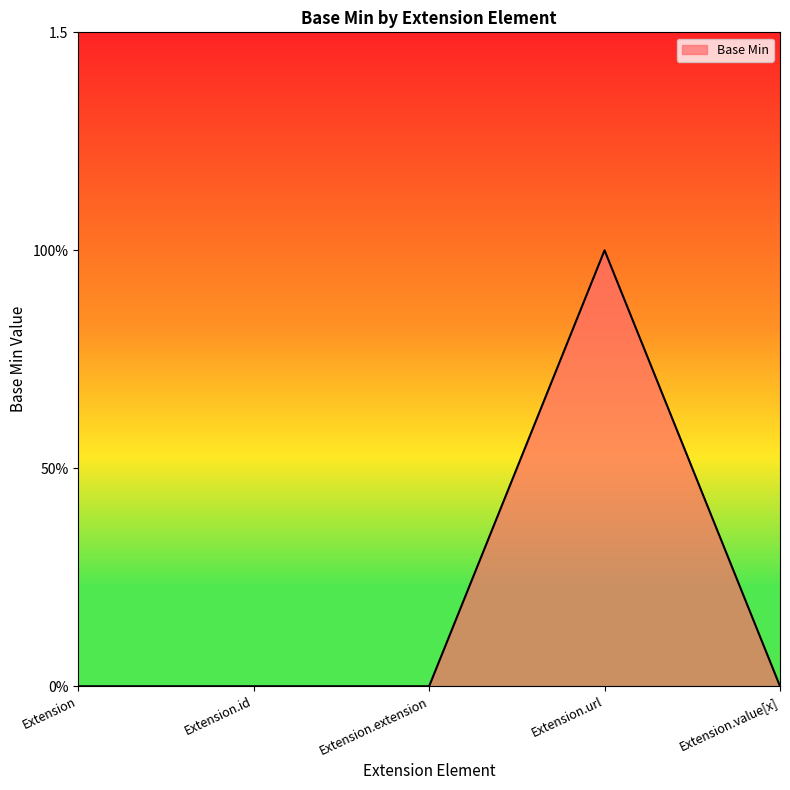

Reading right to left, extract all data points from this chart.

0	1	0	0	0